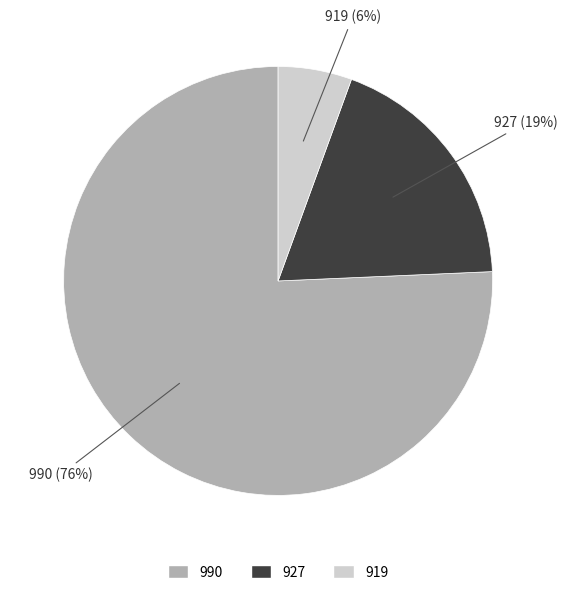

Is it true that 927 is 9% of the pie?

False